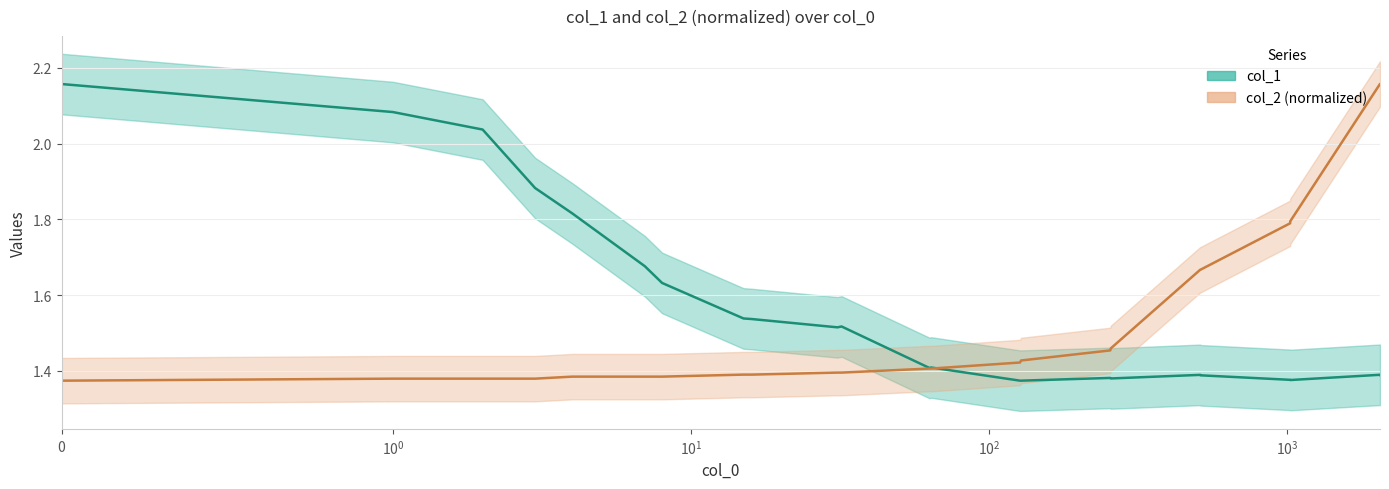

What is the value of the col_2_norm point at the 10th from the left?

1.4